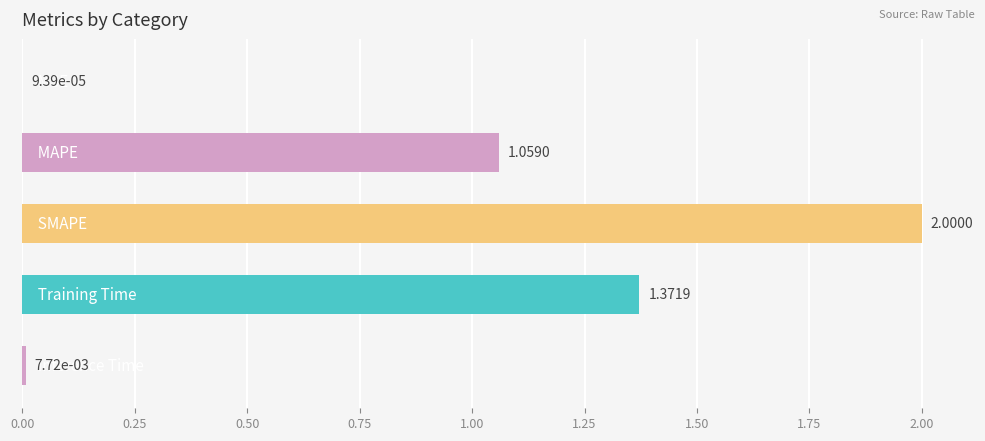

What is the greatest value displayed?

2.0